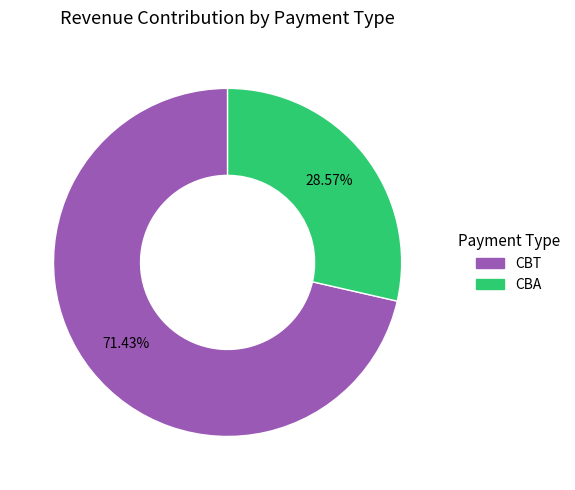

To the nearest percent, what portion does CBT represent?

71%